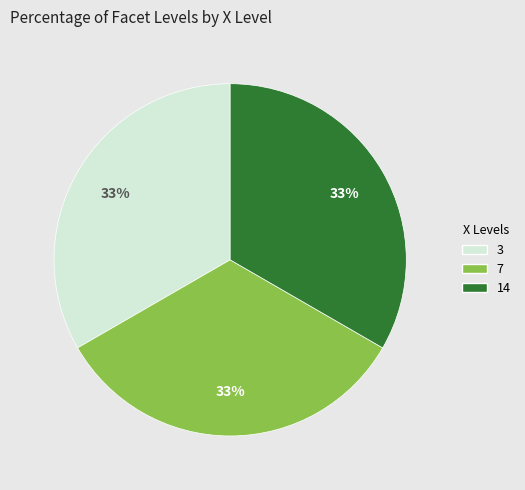

Is there a majority slice in this chart?

No